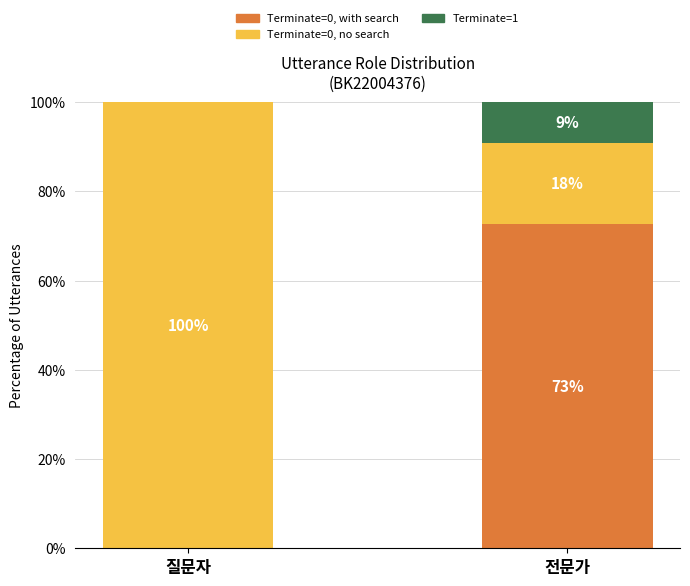

The value of Terminate=0, with search at 전문가 is 72.7. True or false?

True